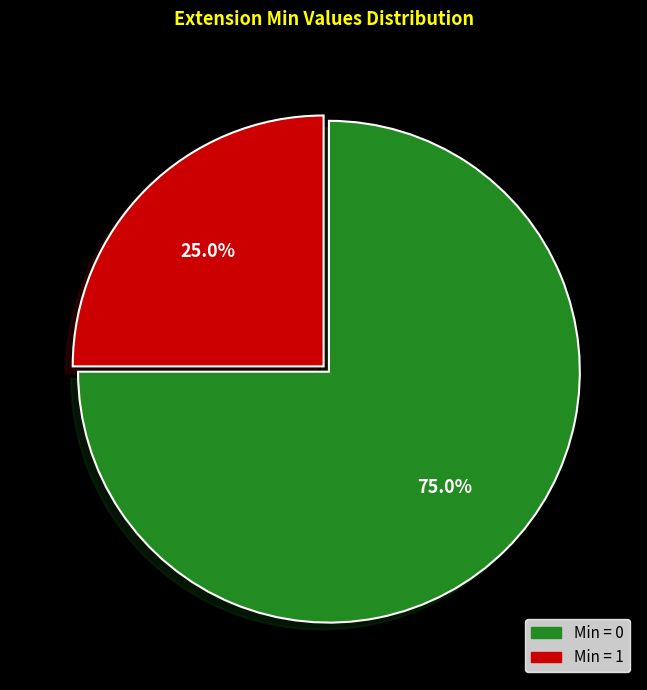

Does any single category account for the majority?

Yes